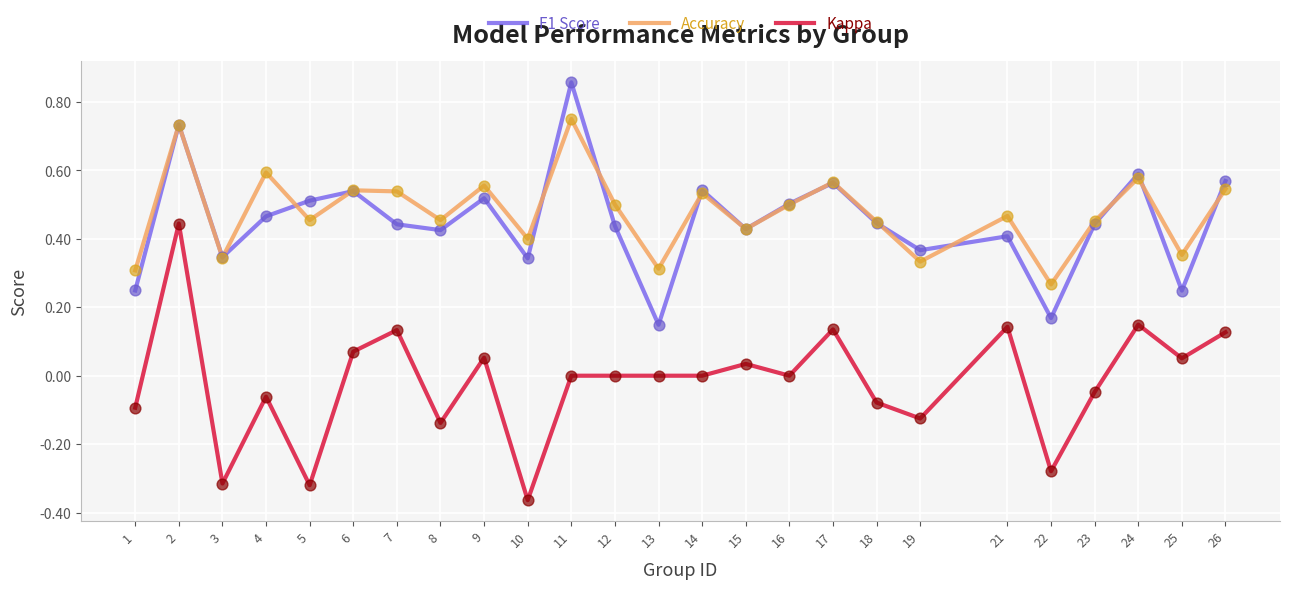

What are all the series names shown in the legend?

F1 Score, Accuracy, Kappa